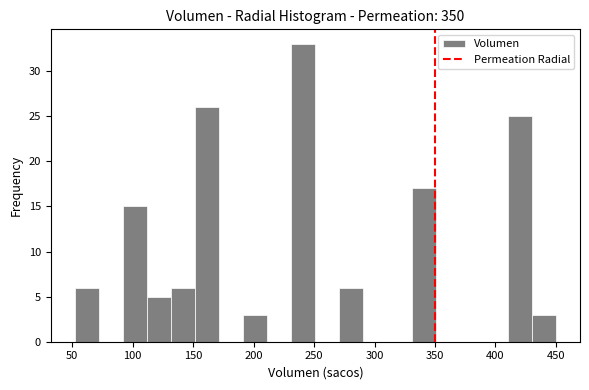

Read against the x-axis, roughly where is the centre of the tallest bar?

240